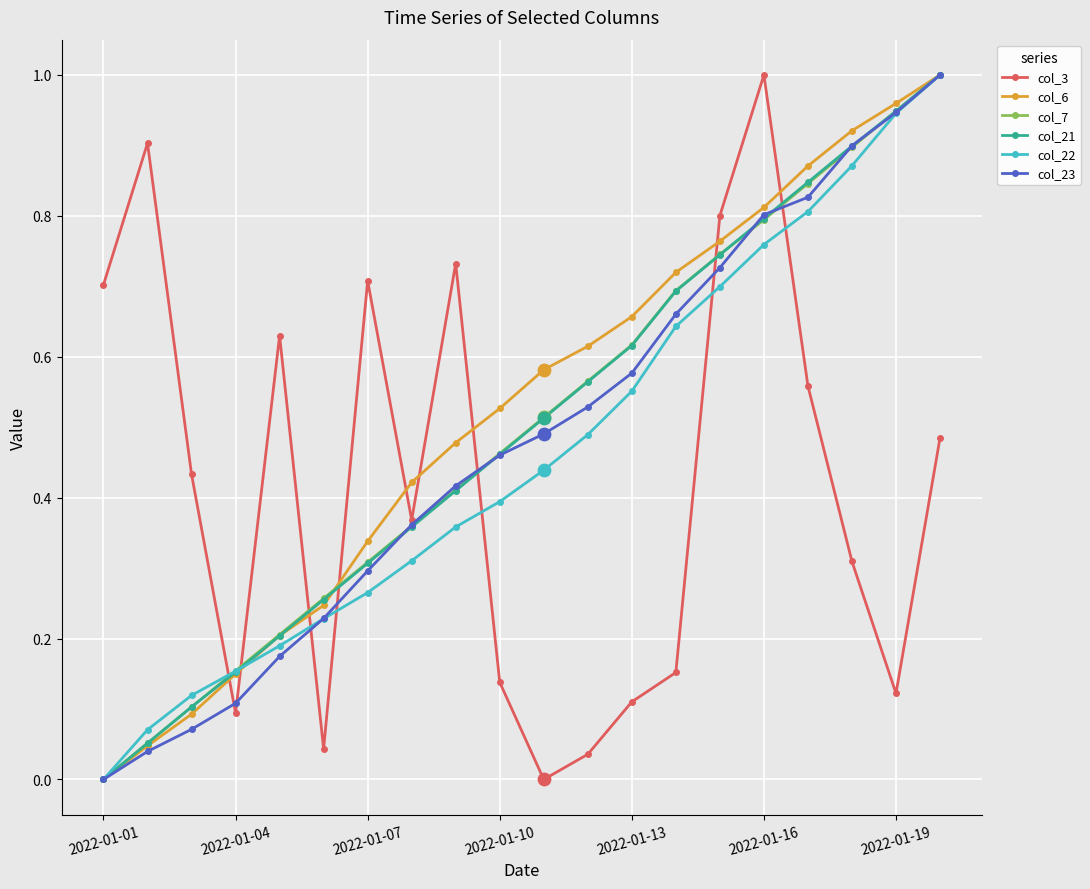

In col_3, how many points are higher than both neighbors (excluding endpoints)?

5